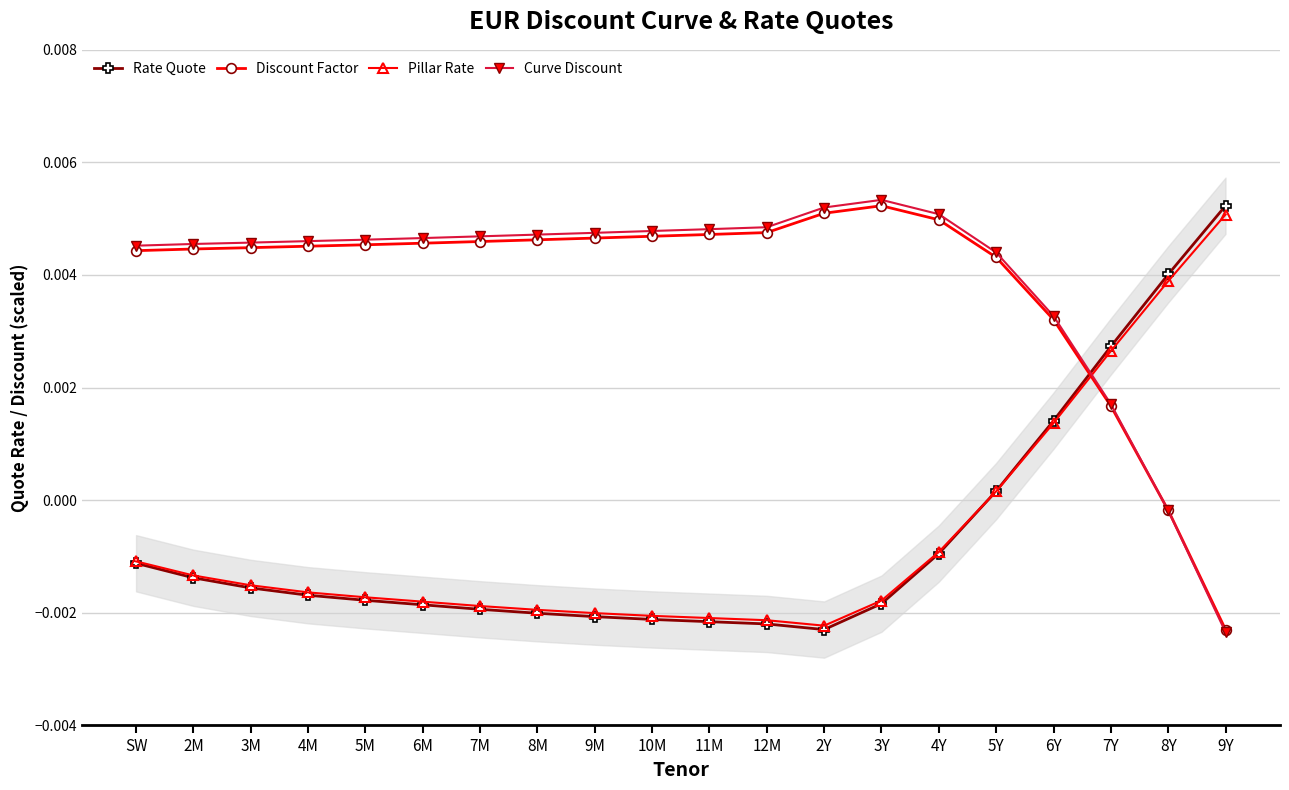

Which category has the lowest value in the Curve Discount series?

9Y